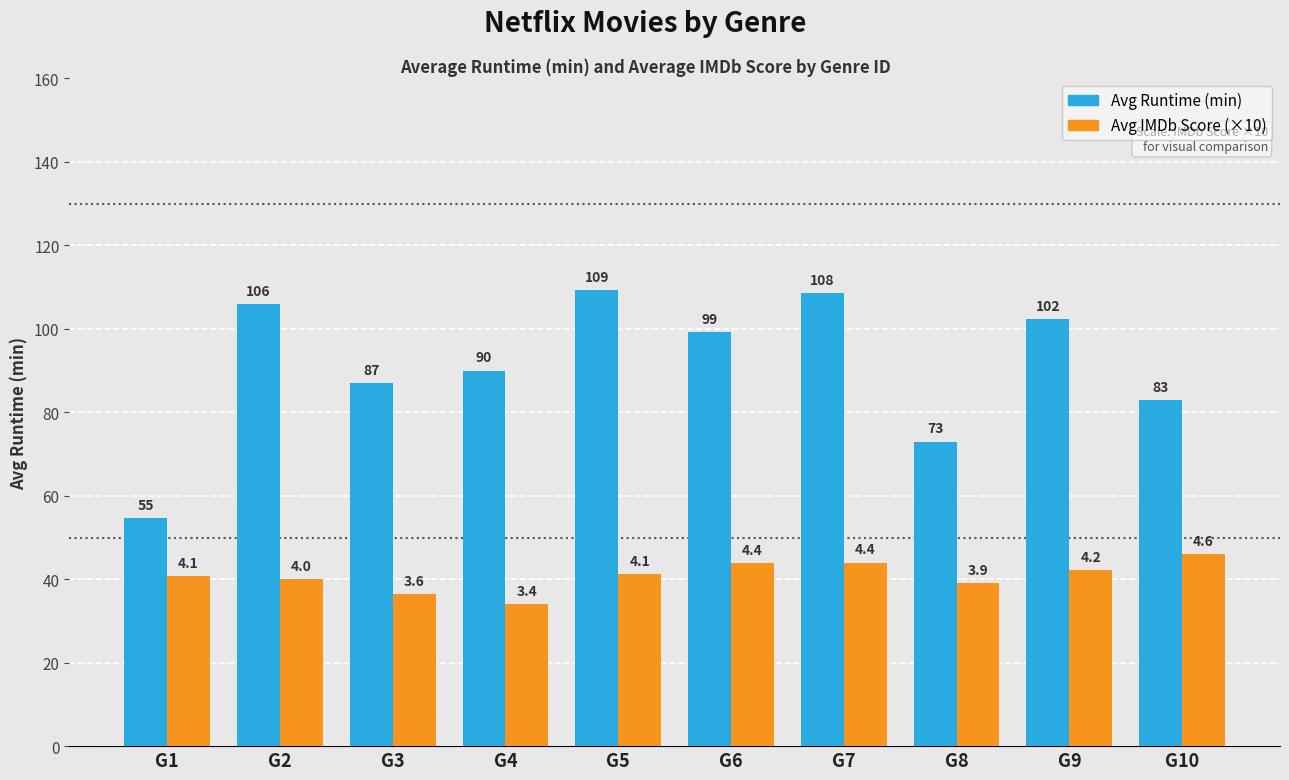

What are all the series names shown in the legend?

Avg Runtime (min), Avg IMDb Score (×10)